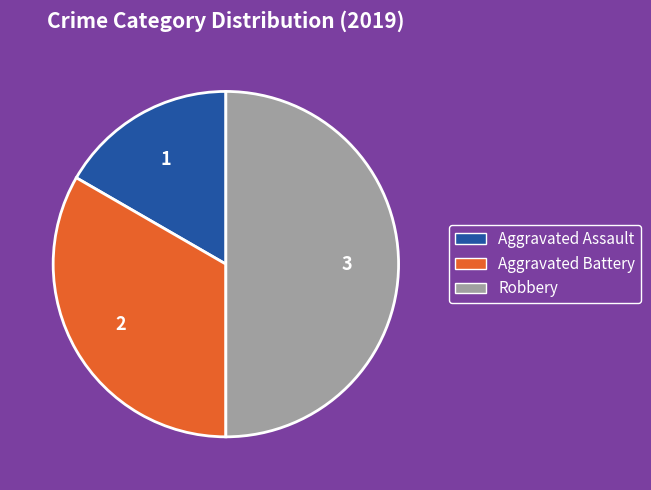

Rank the categories by value from lowest to highest.

Aggravated Assault, Aggravated Battery, Robbery